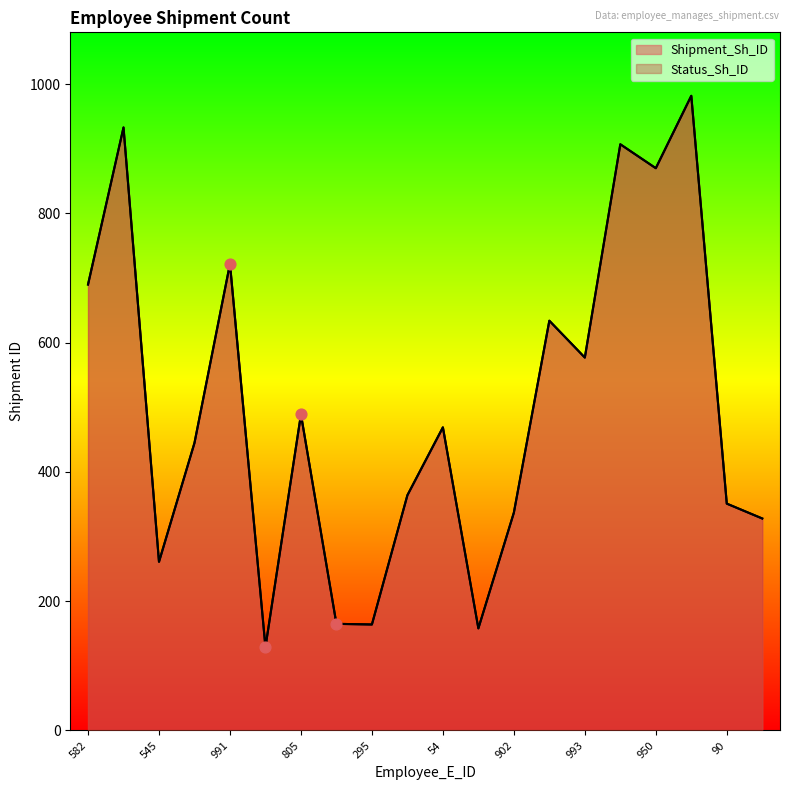

Which series contains the lowest Y value?

Shipment_Sh_ID